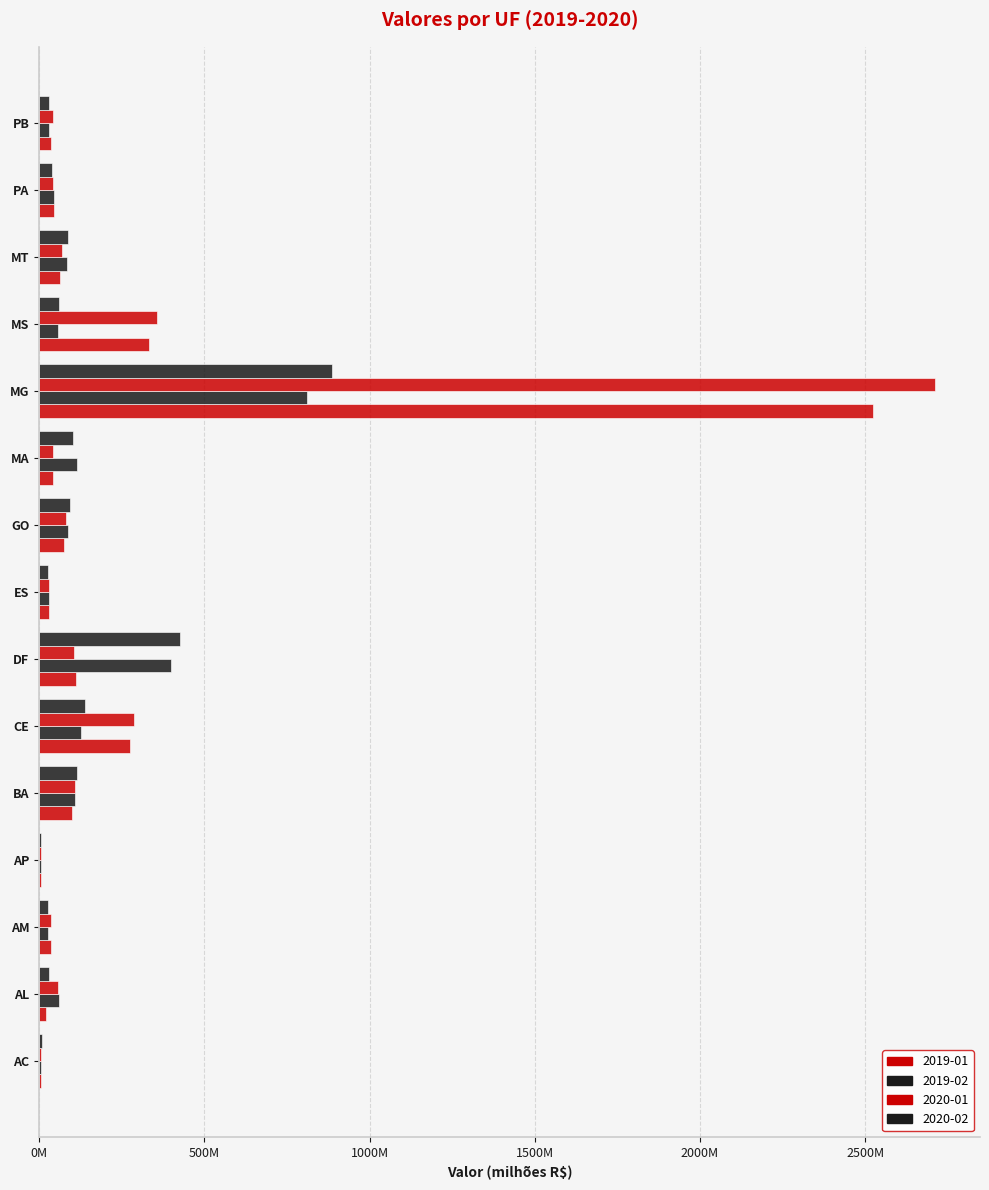

What is the maximum value shown in the chart?

2712.2